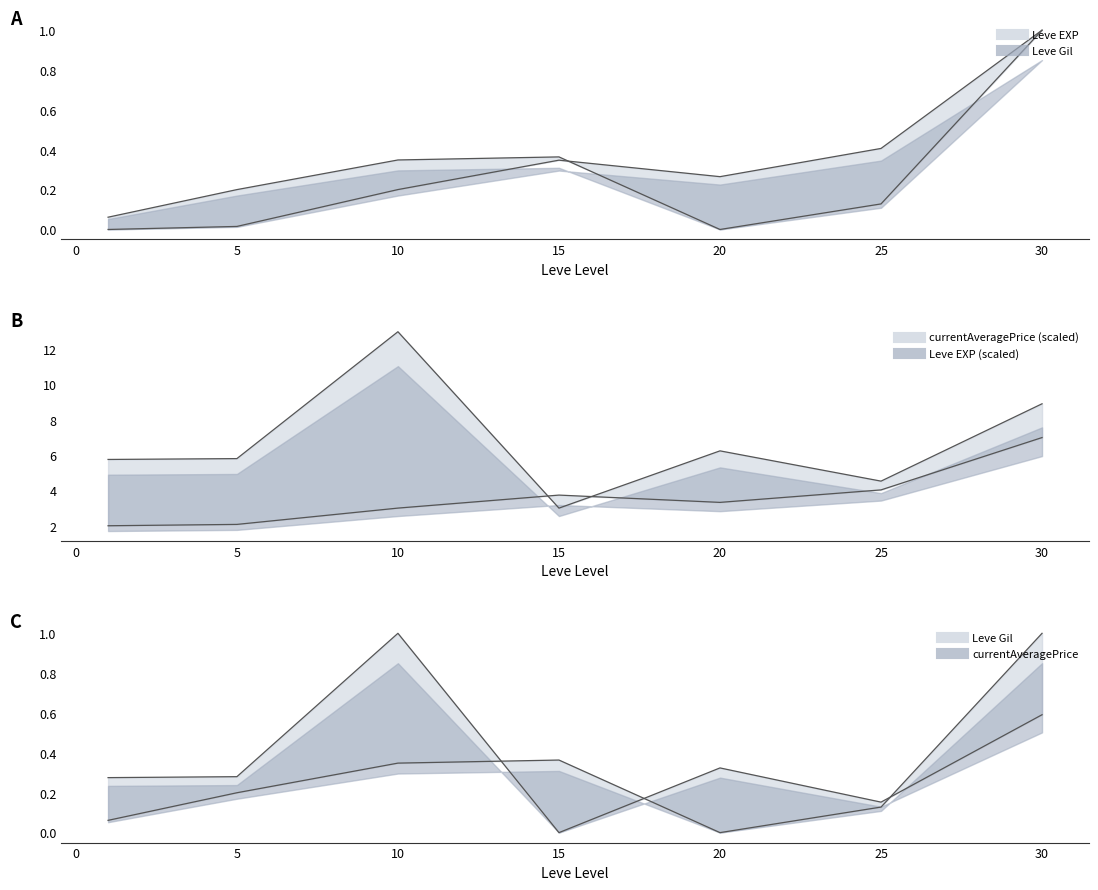

At how many categories does at least one series exceed 0?

7